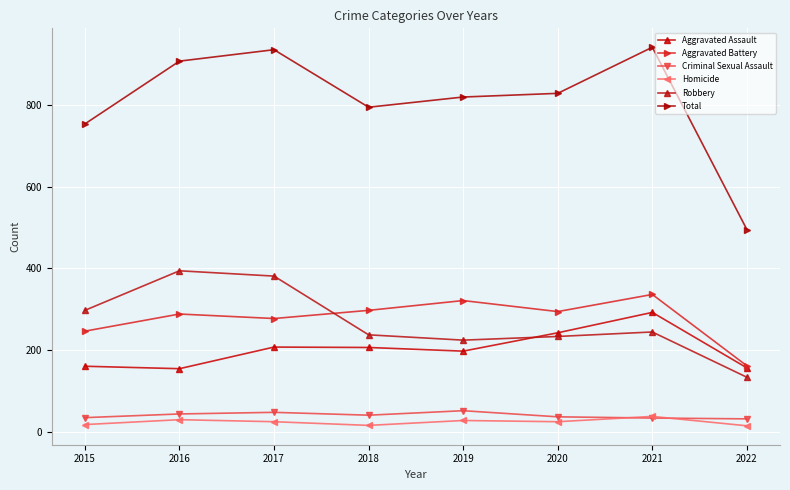

Which series has the largest total across all categories?

Total